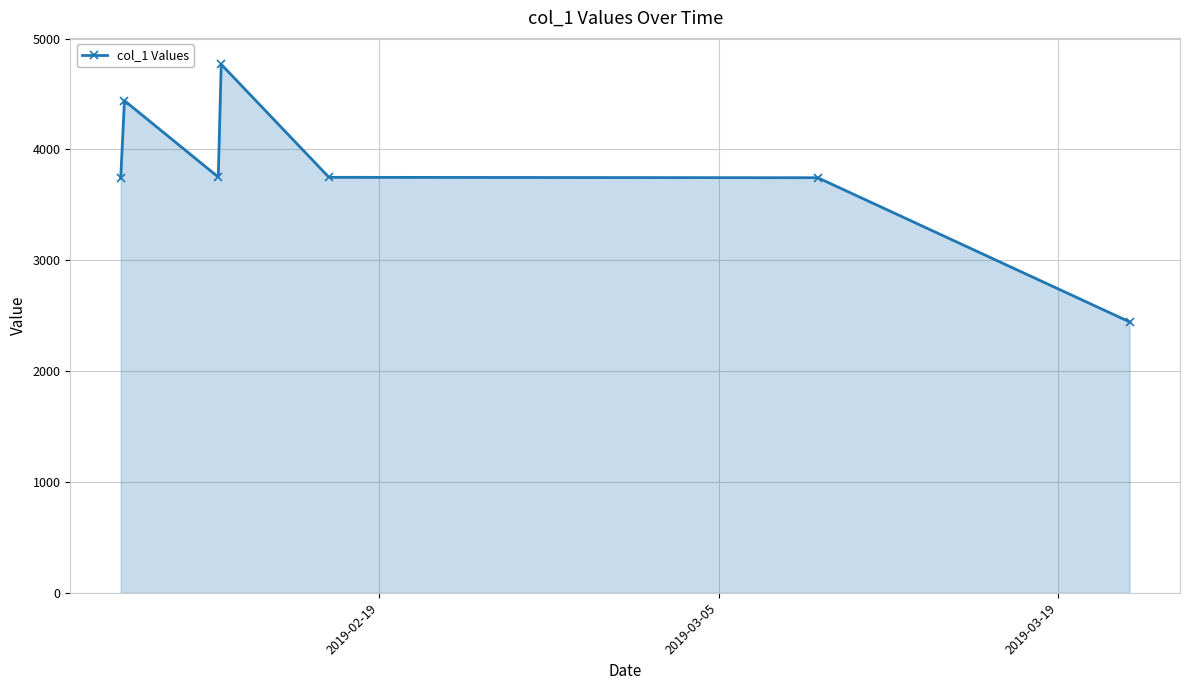

Does the chart display data point markers on the line(s)?

Yes